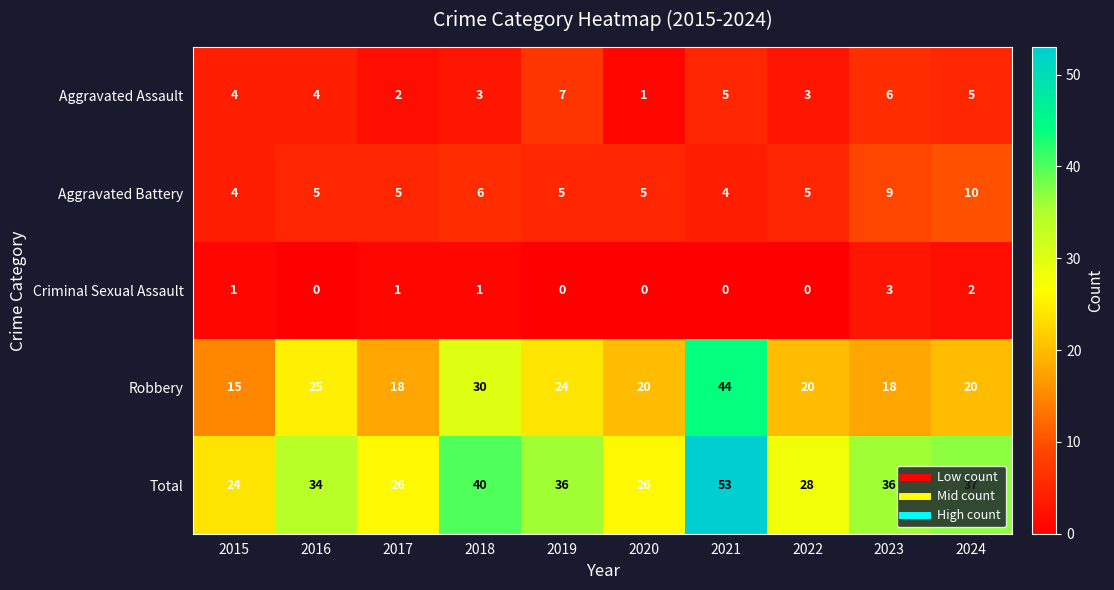

Which series changed the most between 2015 and 2023?

Total